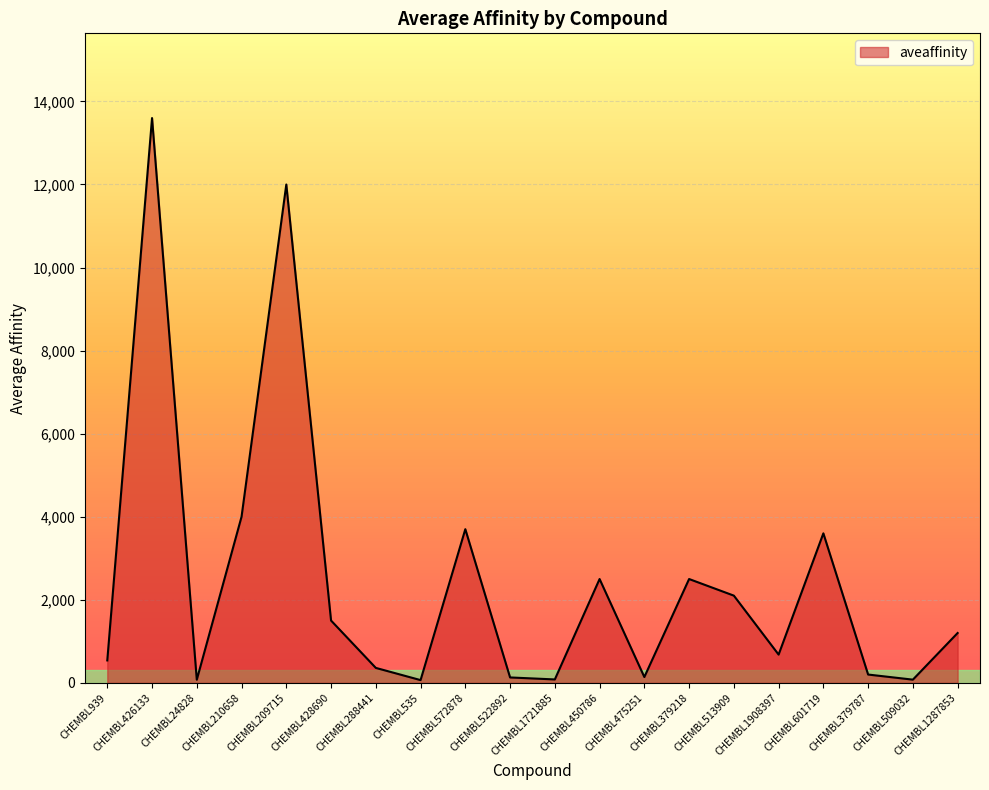

How many categories are shown in the chart?

20